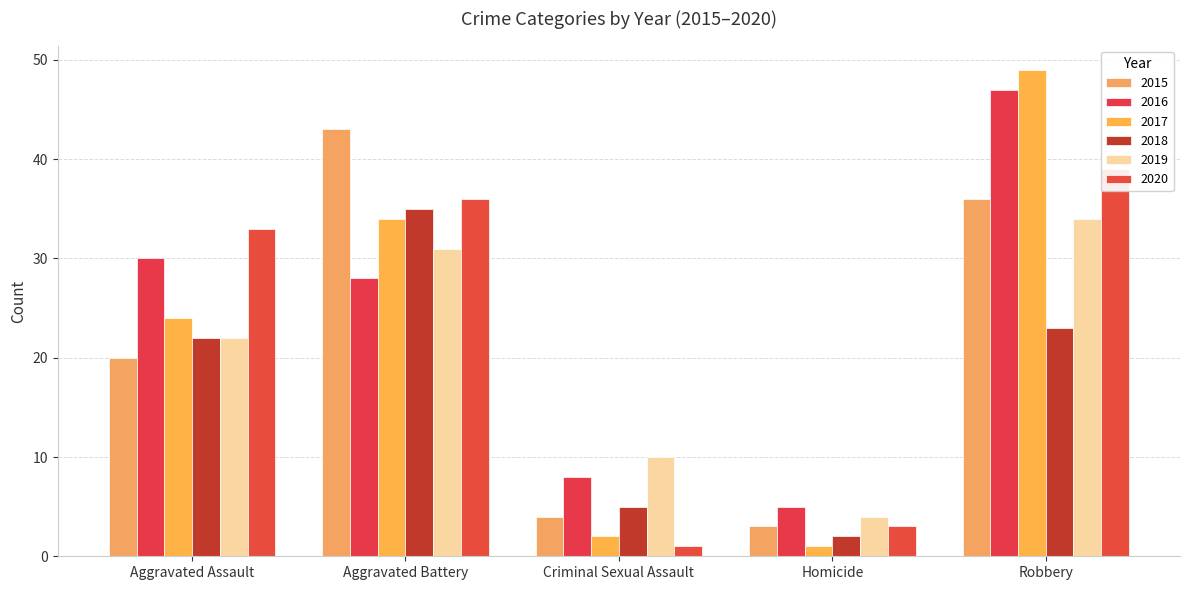

Where is 2020 nearest to the value 20?

Aggravated Assault